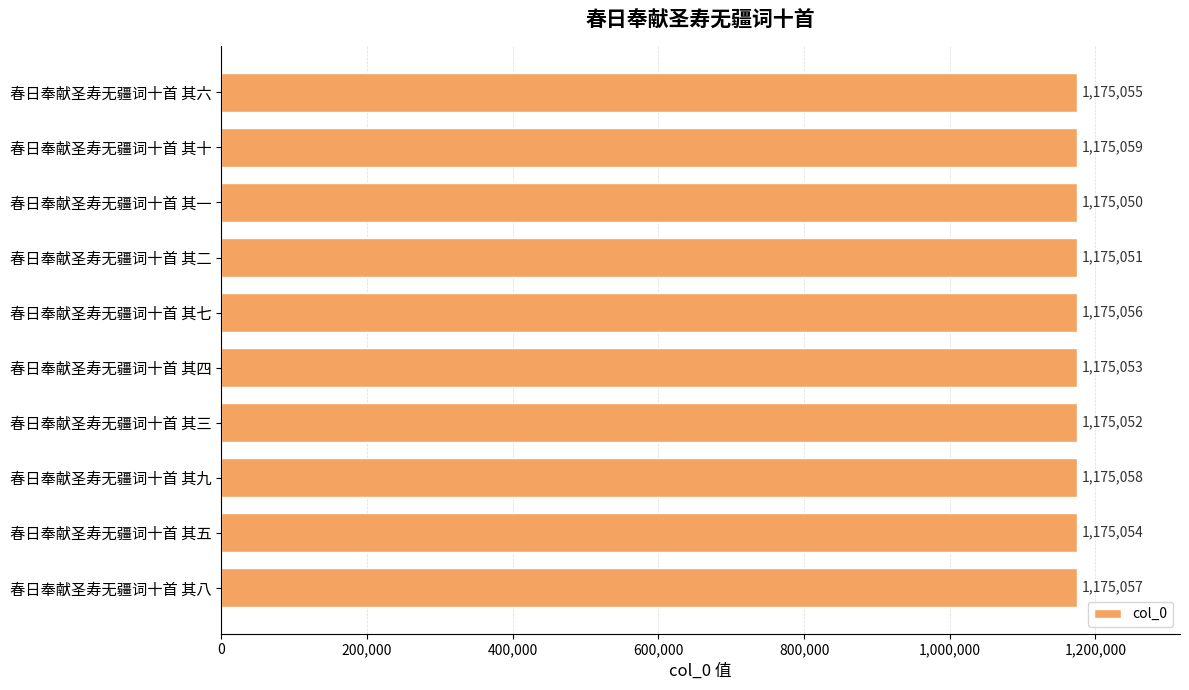

What is the value of the 5th bar from the top?

1175056